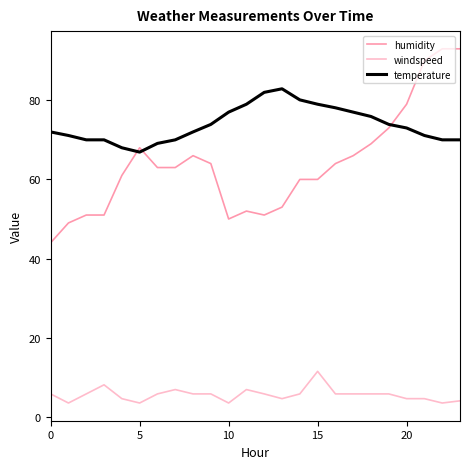

What is the minimum value for humidity?

44.0